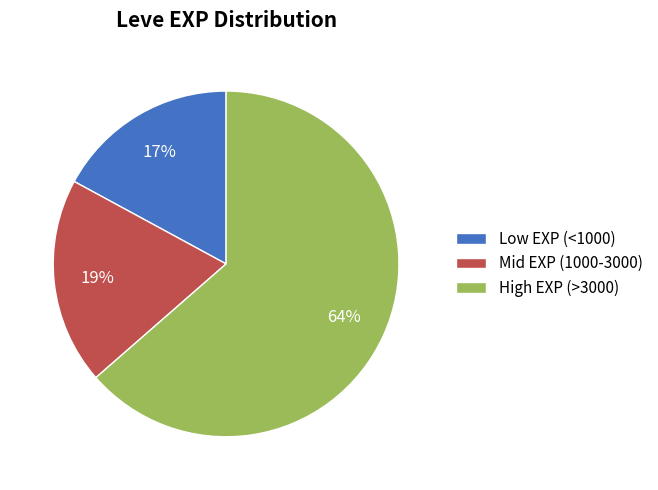

Approximately how many times larger is the value at Low EXP (<1000) compared to High EXP (>3000)?

0.3